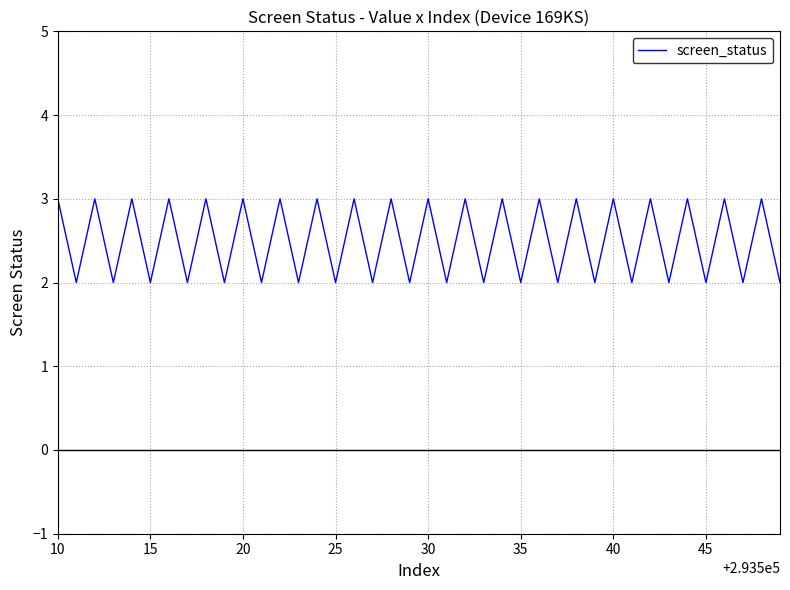

What is the maximum value shown in the chart?

3